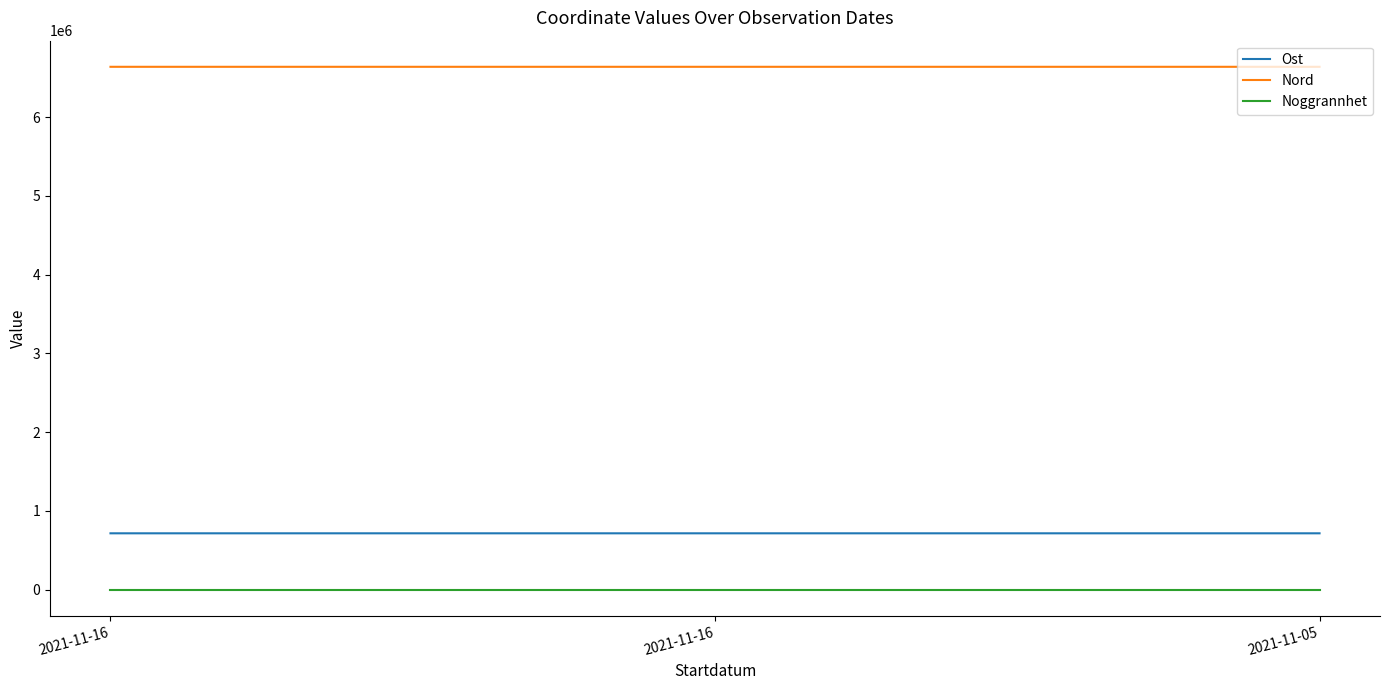

List the series in order of their peak value, highest first.

Nord, Ost, Noggrannhet